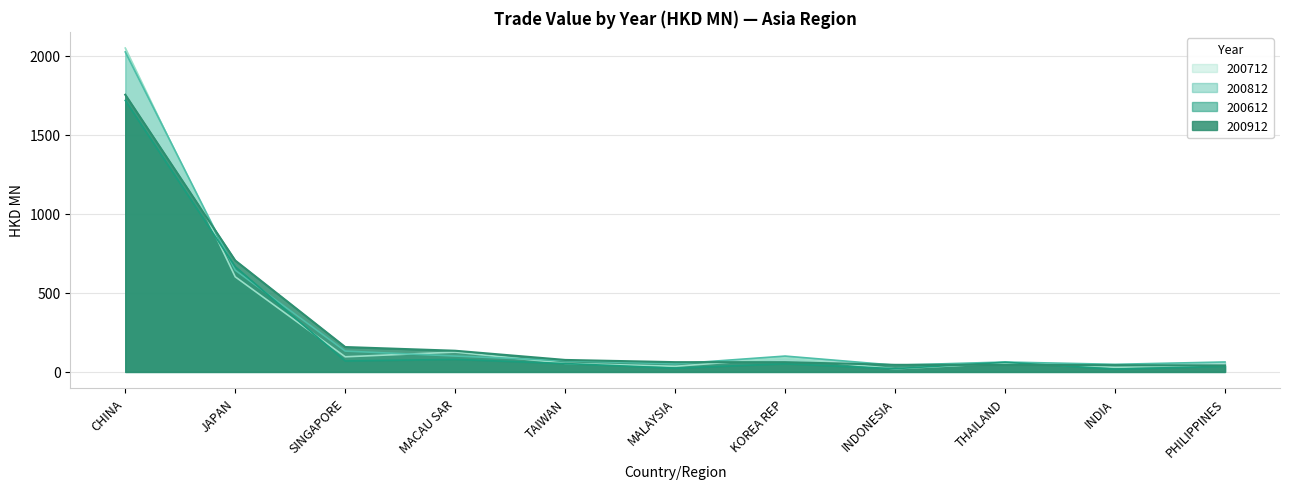

Is it true that 200812 equals 2024.8 at CHINA?

True